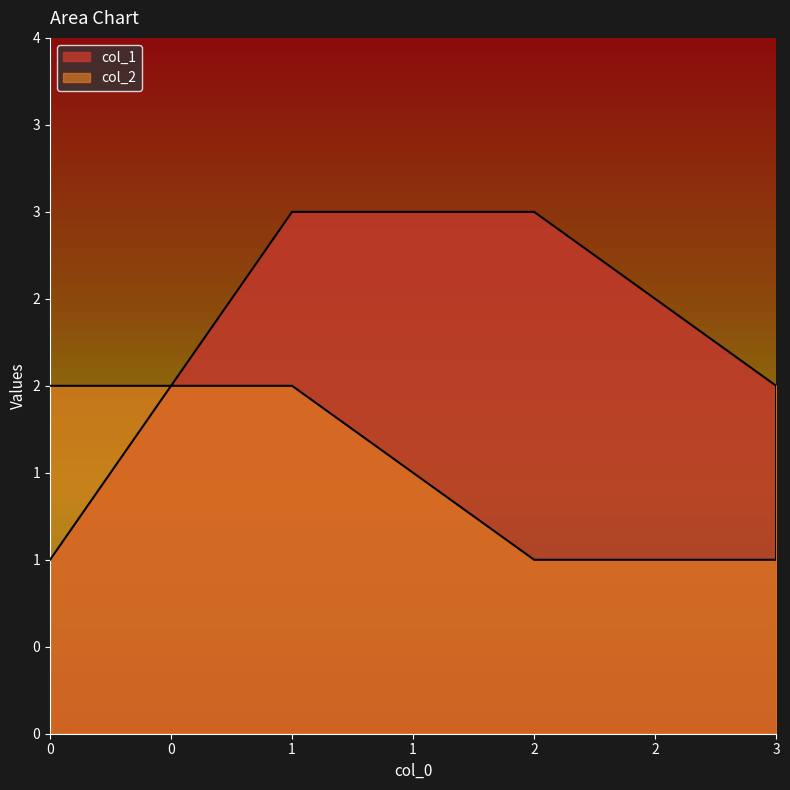

Where is col_2 nearest to the value 1?

2